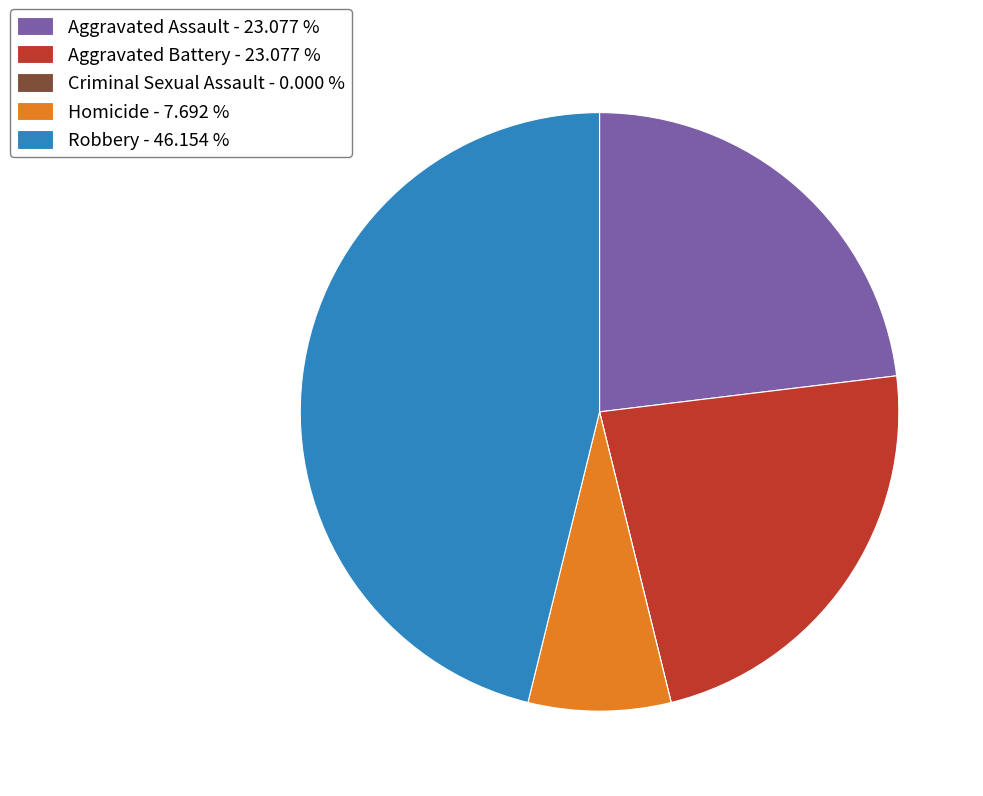

Is the sum of Robbery - 46.154 % and Aggravated Assault - 23.077 % greater than half?

Yes